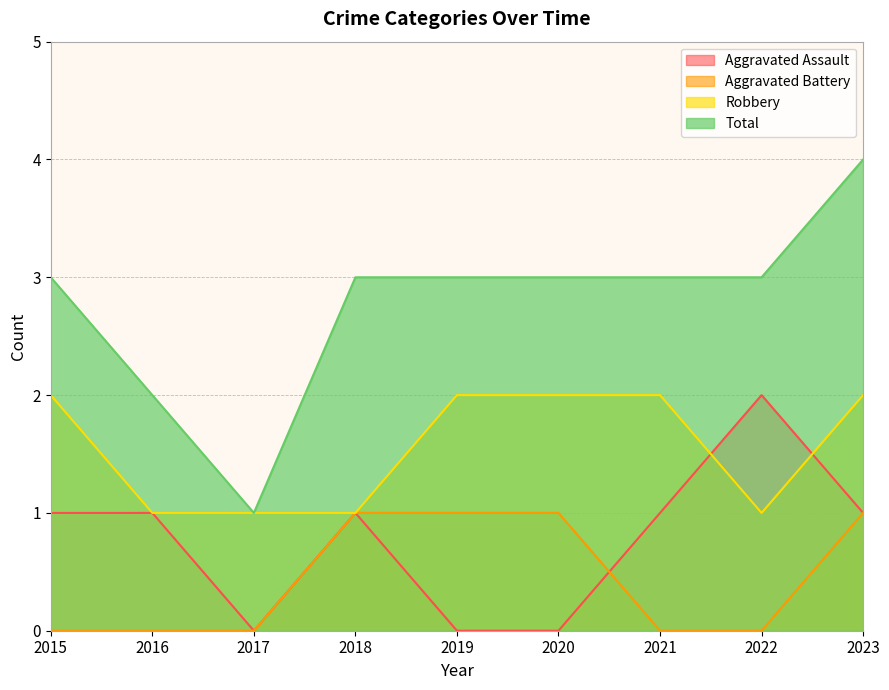

What is the greatest value displayed?

4